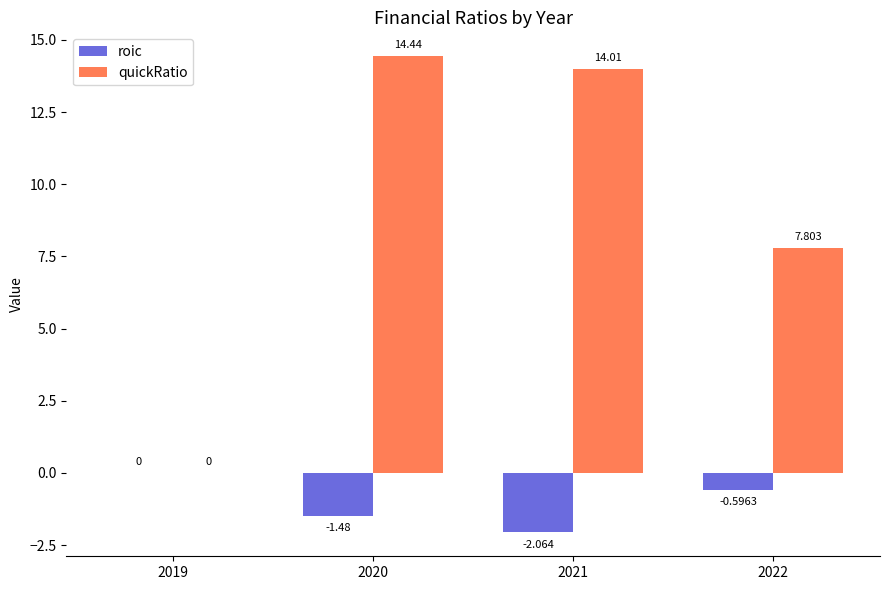

What is the sum of the quickRatio values at 2021 and 2020?

28.4